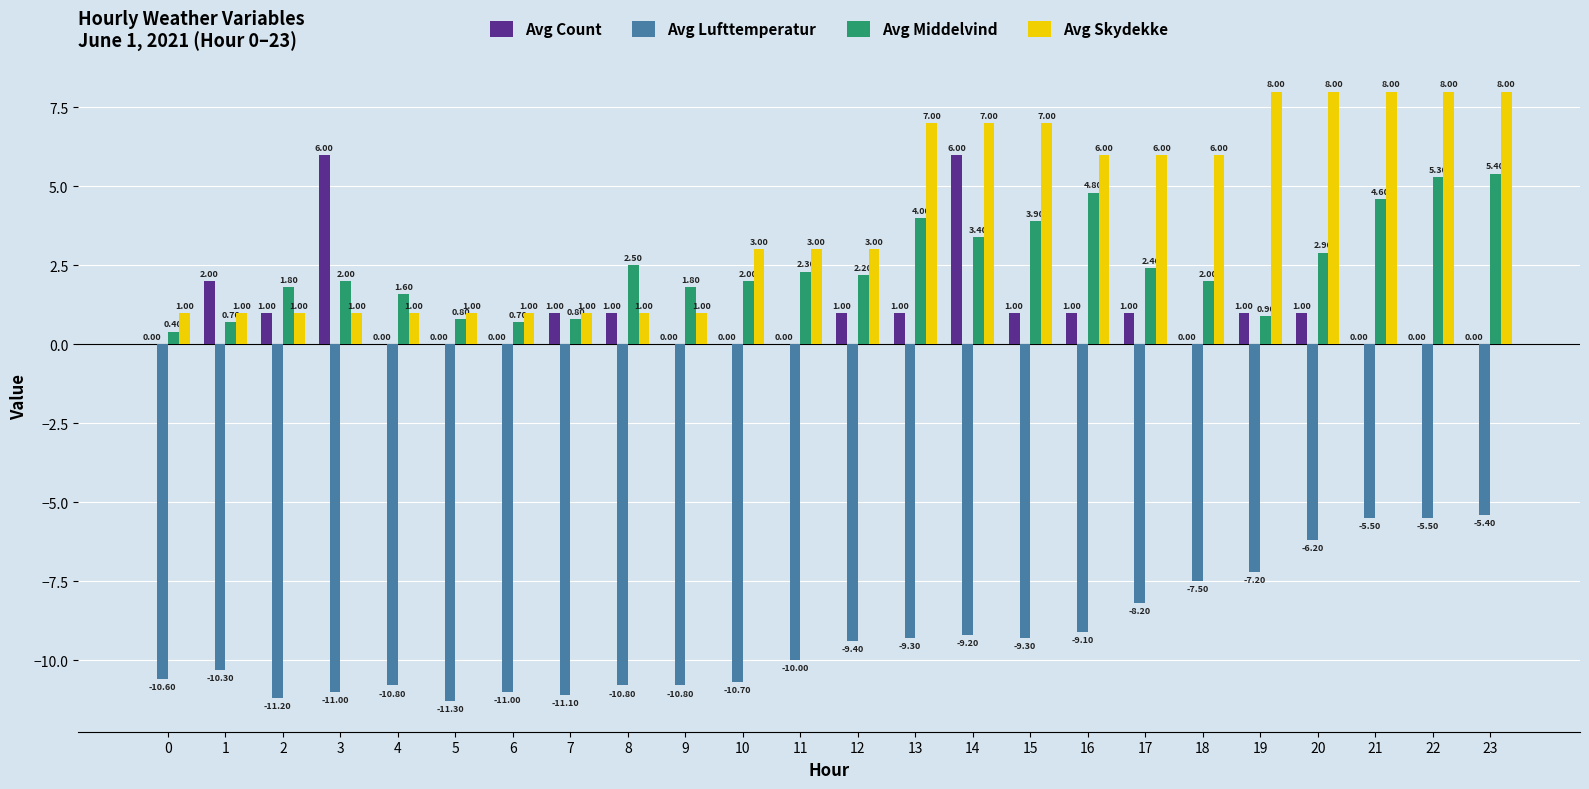

What is the sum of all Avg Count values?

24.0